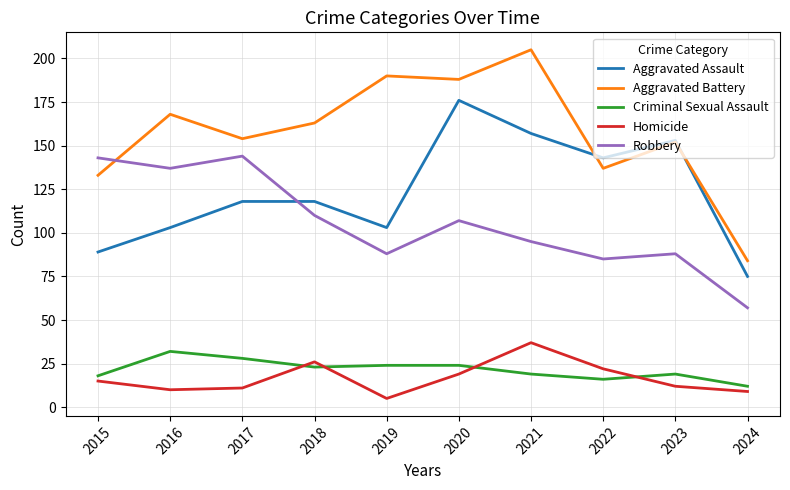

The Robbery series shows 57 at 2024. True or false?

True